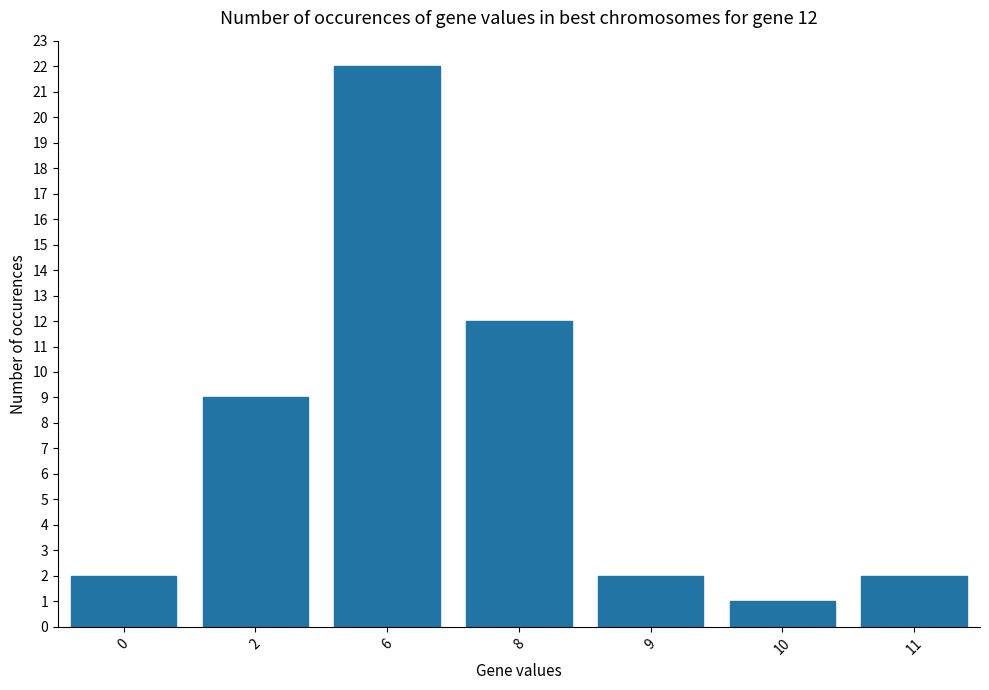

True or false: the data shows 1 at 10.

True